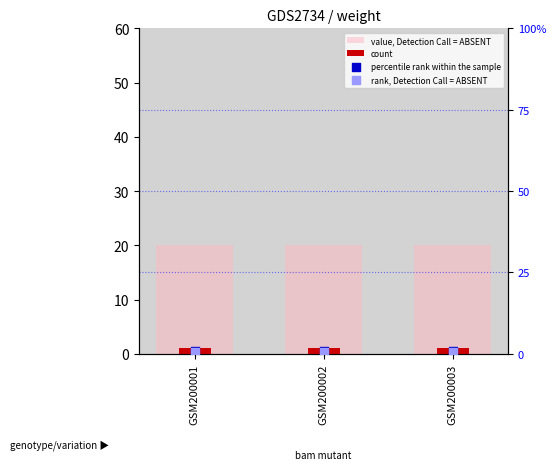

At how many categories does at least one series exceed 10?

3